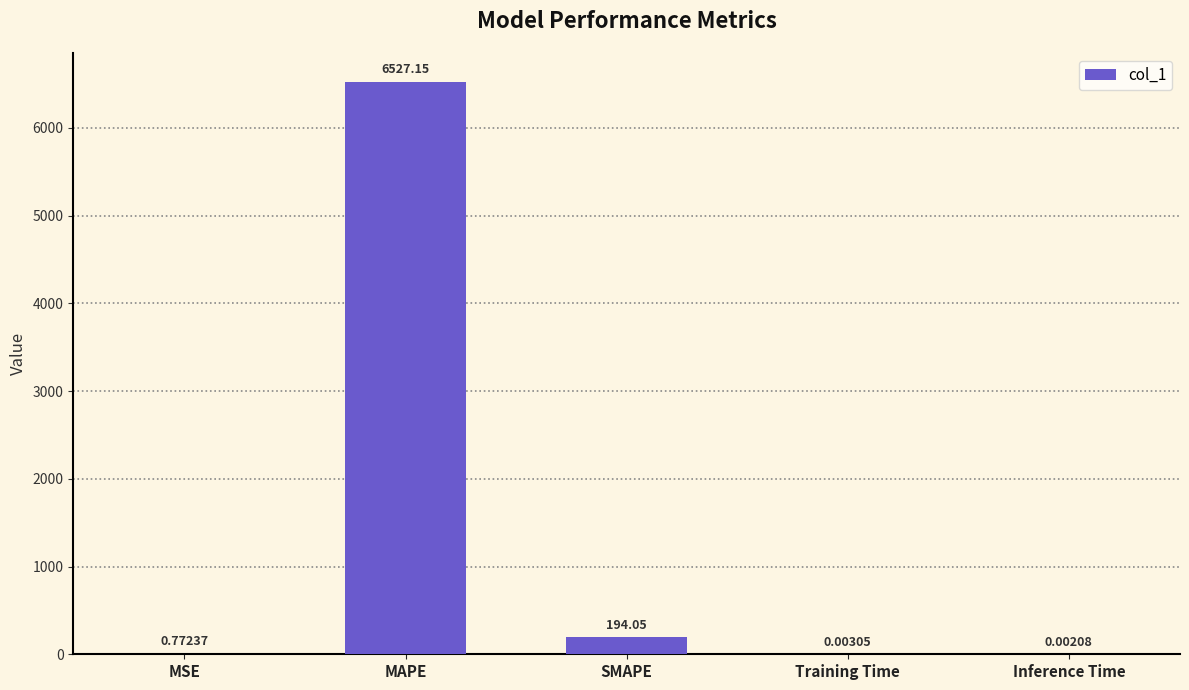

What is the change in value from MAPE to SMAPE?

-6333.1